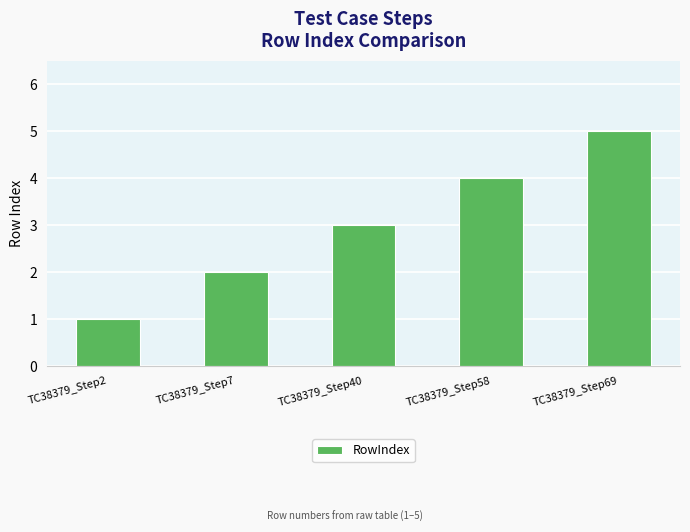

List the labels in order of value, largest first.

TC38379_Step69, TC38379_Step58, TC38379_Step40, TC38379_Step7, TC38379_Step2